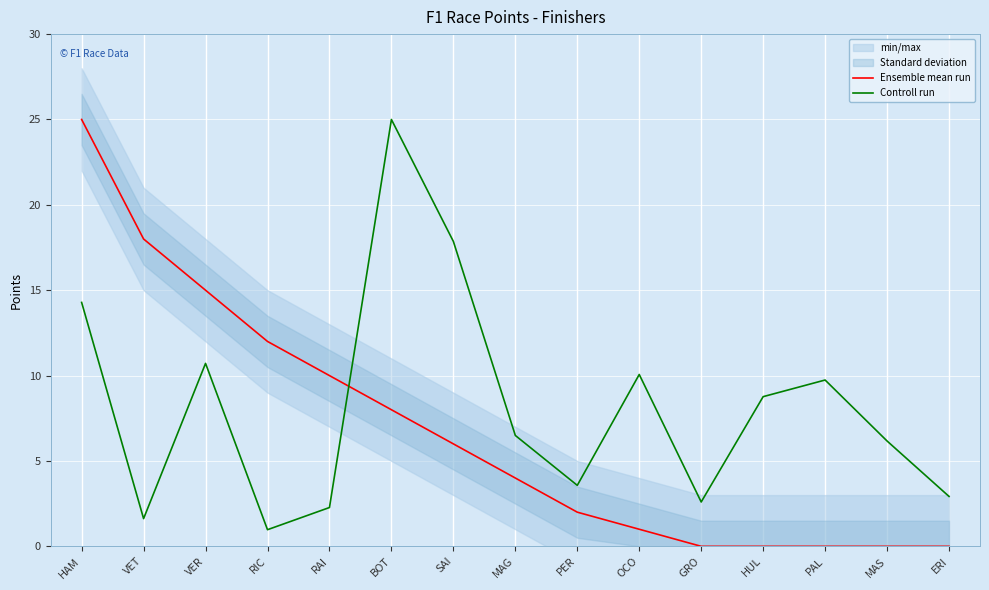

What is the maximum value shown in the chart?

25.0